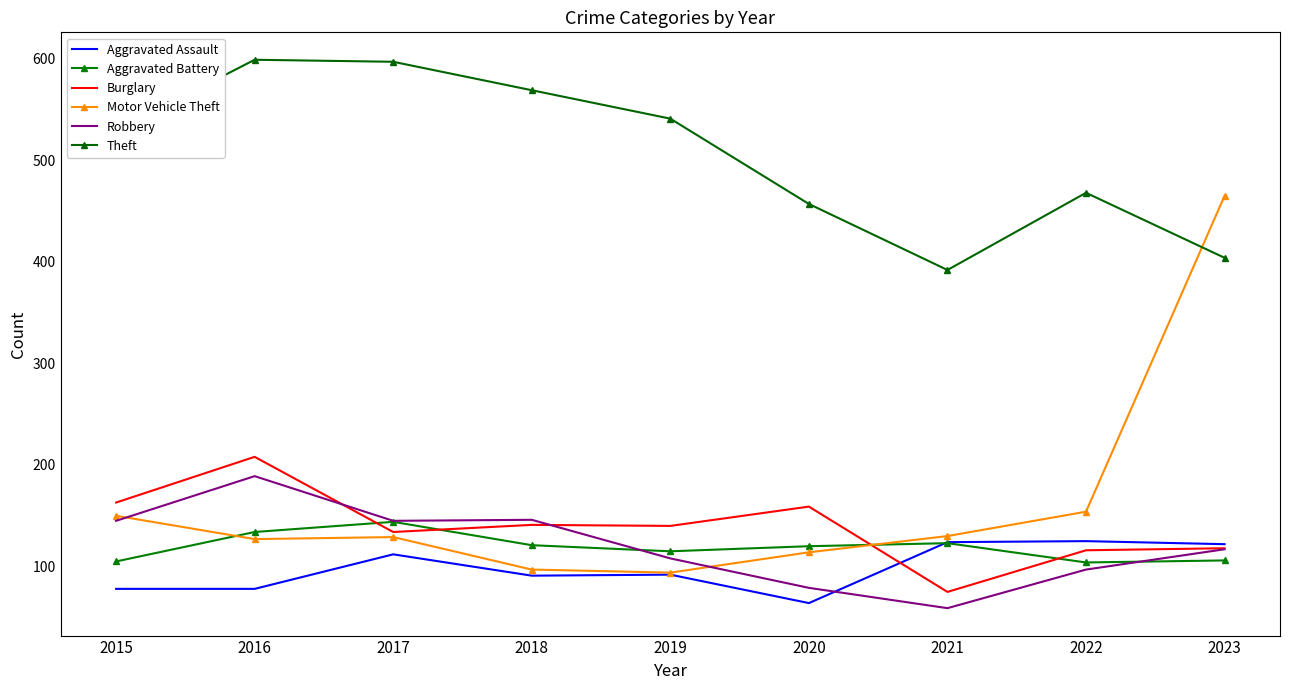

True or false: Burglary and Theft intersect in this chart.

False